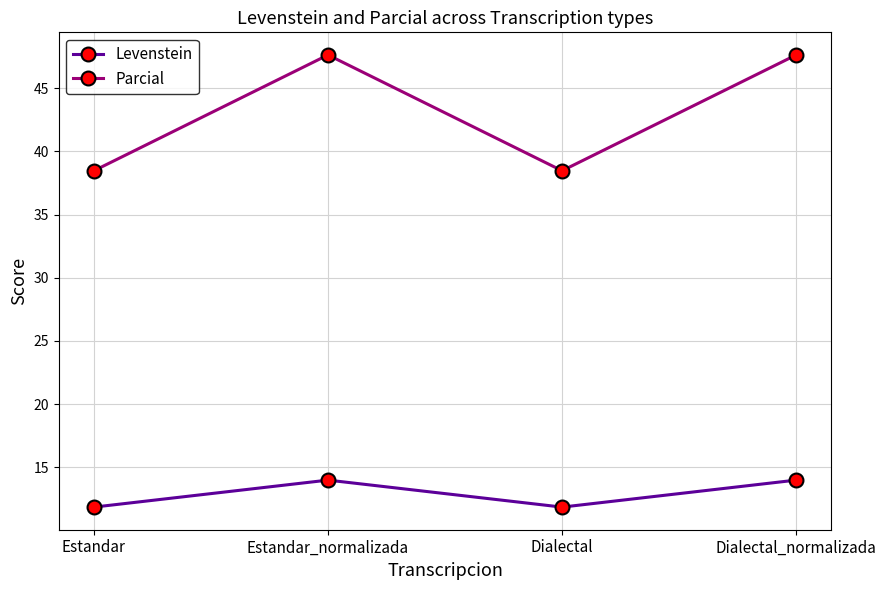

How many data points in Levenstein are above 14?

2